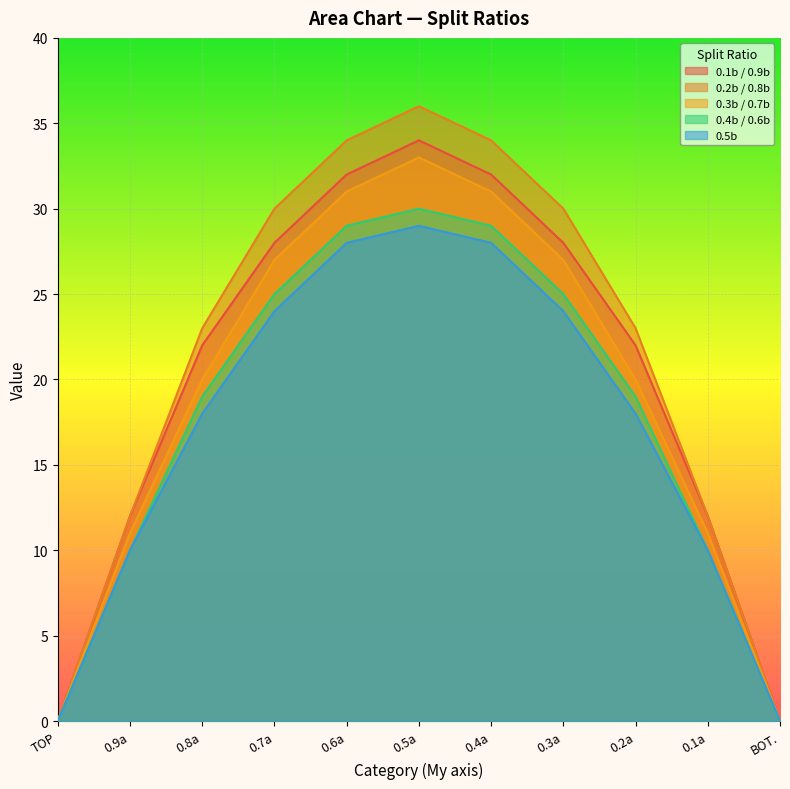

At which label does 0.1b / 0.9b first exceed 22?

0.7a